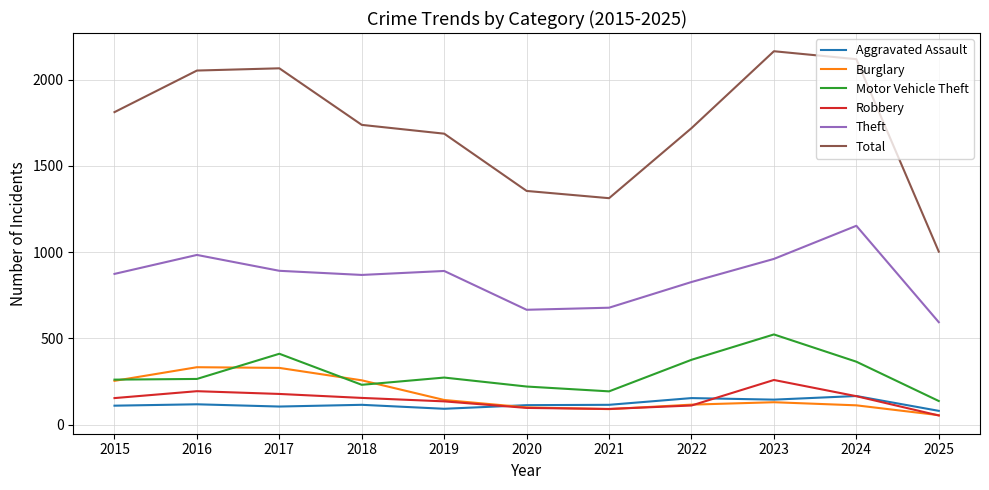

What is the difference between the maximum and minimum values in the Total series?

1162